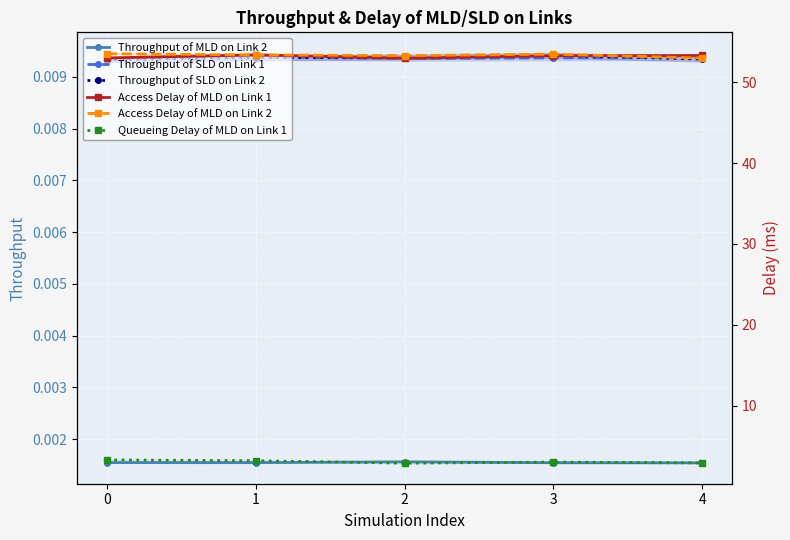

How many lines are shown in the chart?

6